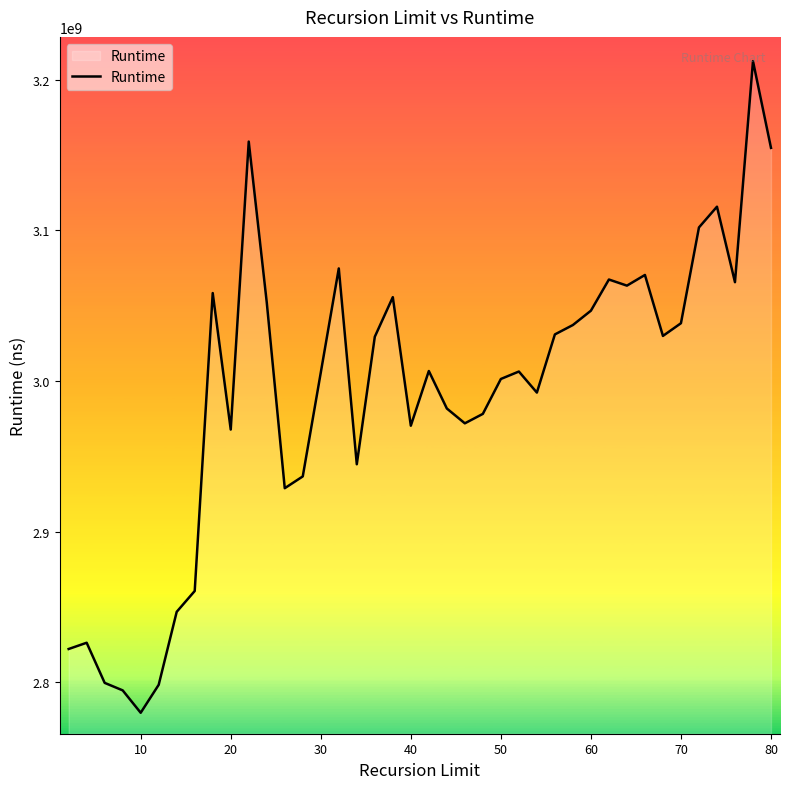

What is the difference between the maximum and minimum values?

432462960